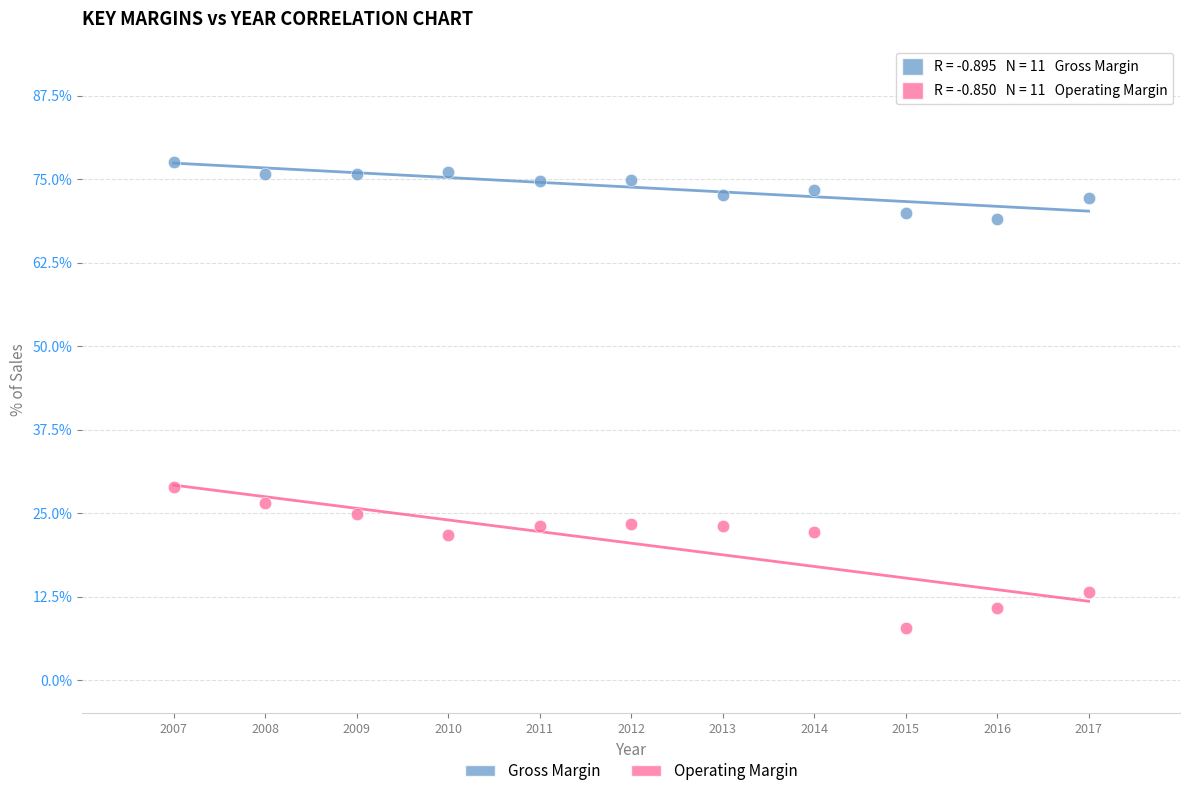

Which series contains the highest Y value?

Gross Margin